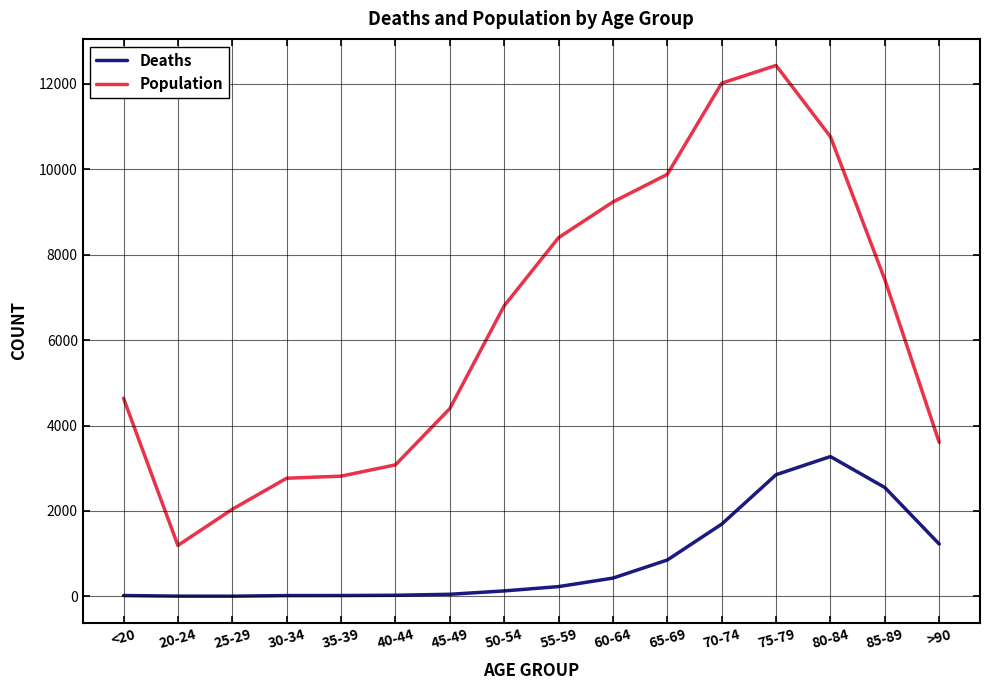

Rank the series by their maximum value, from highest to lowest.

Population, Deaths